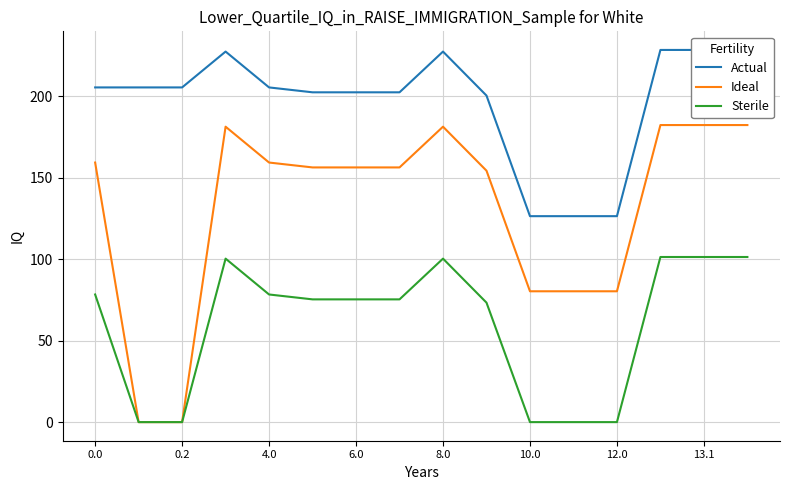

Reading left to right, list all the values displayed in this chart.

Actual: 205.4	205.4	205.4	227.4	205.4	202.4	202.4	202.4	227.4	200.4	126.4	126.4	126.4	228.4	228.4	228.4
Ideal: 159.3	0.0	0.0	181.3	159.3	156.3	156.3	156.3	181.3	154.3	80.3	80.3	80.3	182.3	182.3	182.3
Sterile: 78.3	0.0	0.0	100.3	78.3	75.3	75.3	75.3	100.3	73.3	0.0	0.0	0.0	101.3	101.3	101.3